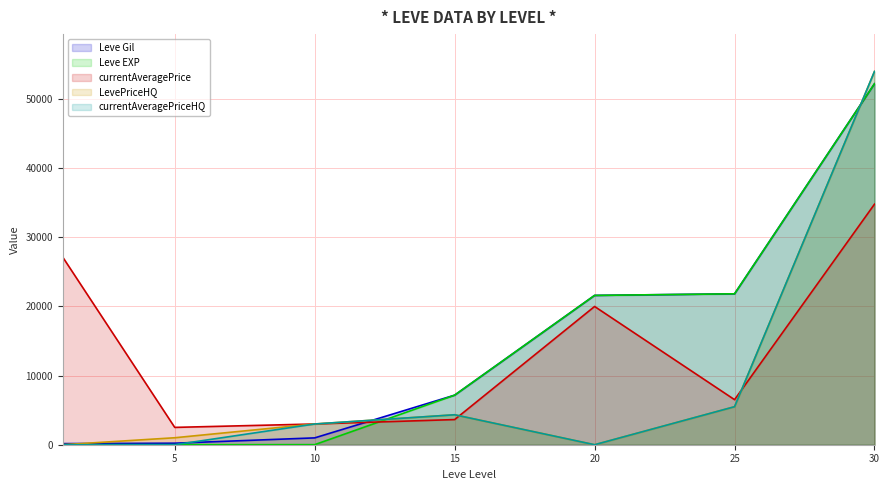

Does the chart display data point markers on the line(s)?

No